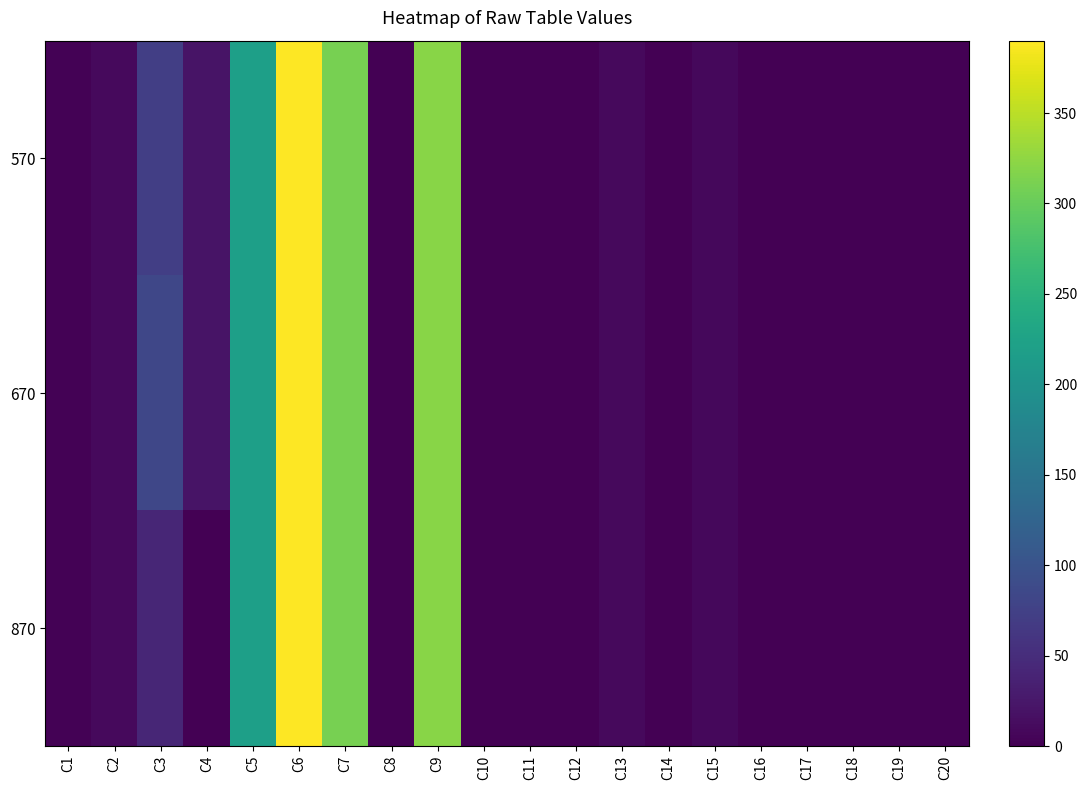

Reading left to right, transcribe all the data shown in this chart.

570: C1=2	C2=10	C3=73	C4=20	C5=220	C6=390	C7=310	C8=0	C9=320	C10=0	C11=0	C12=0	C13=10	C14=0	C15=9	C16=0	C17=0	C18=1	C19=0	C20=0
670: C1=2	C2=10	C3=83	C4=20	C5=220	C6=390	C7=310	C8=0	C9=320	C10=0	C11=0	C12=0	C13=10	C14=0	C15=9	C16=0	C17=0	C18=1	C19=0	C20=0
870: C1=2	C2=10	C3=42	C4=0	C5=220	C6=390	C7=310	C8=0	C9=320	C10=0	C11=0	C12=0	C13=10	C14=0	C15=9	C16=0	C17=0	C18=1	C19=0	C20=0